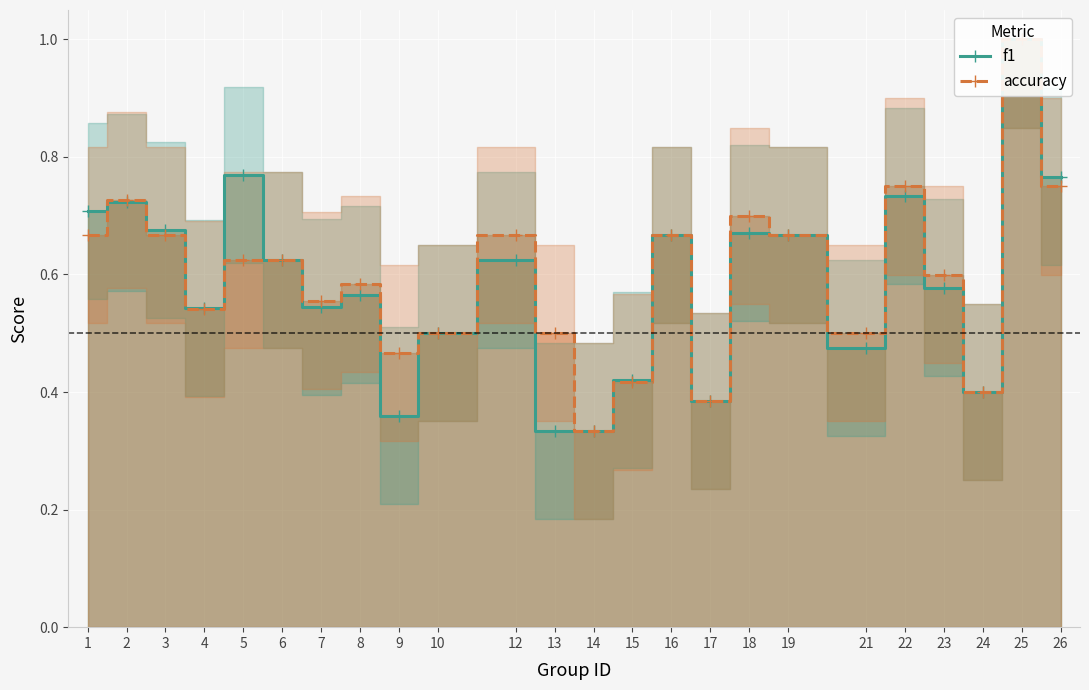

Count the accuracy values in the range 0 to 1.

24